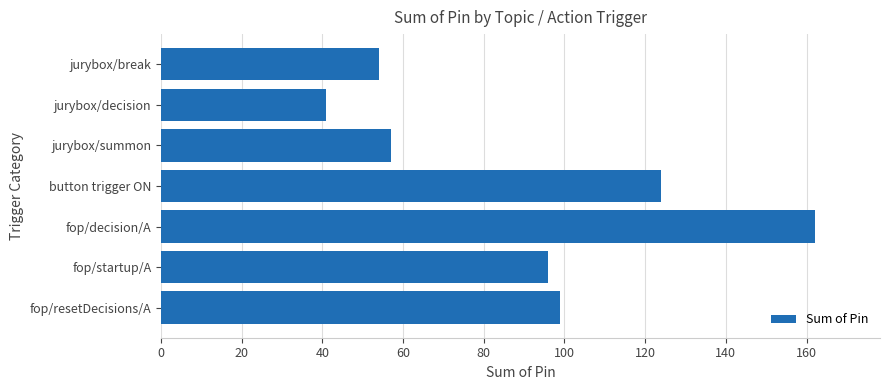

Reading bottom to top, list all the values displayed in this chart.

99	96	162	124	57	41	54